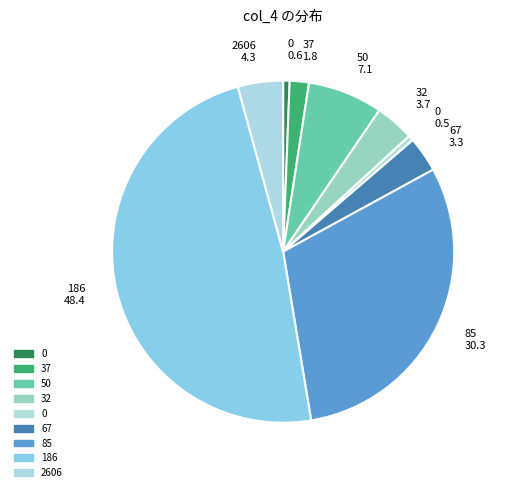

How many segments does this pie chart have?

9